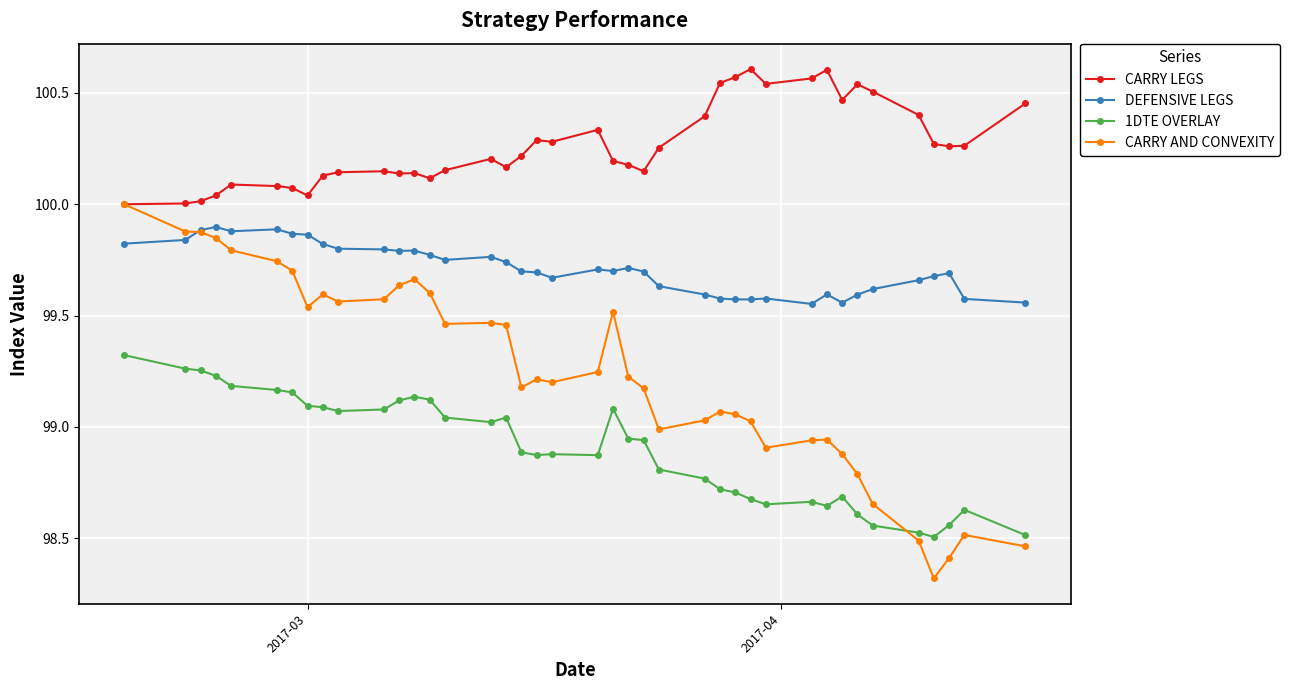

True or false: 1DTE OVERLAY and CARRY LEGS cross at least once.

False